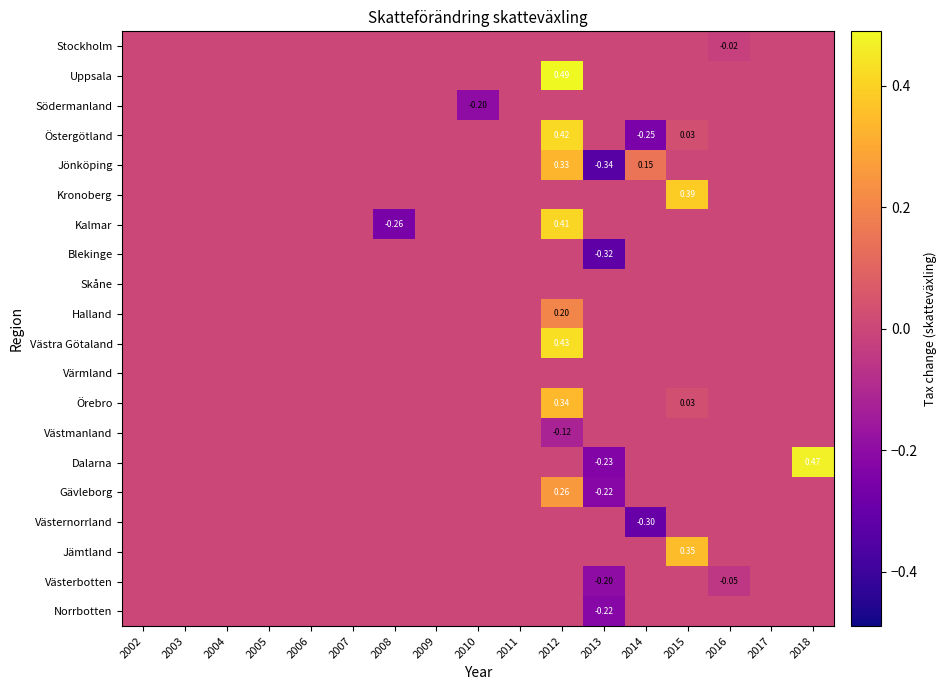

How many series are shown in this chart?

20